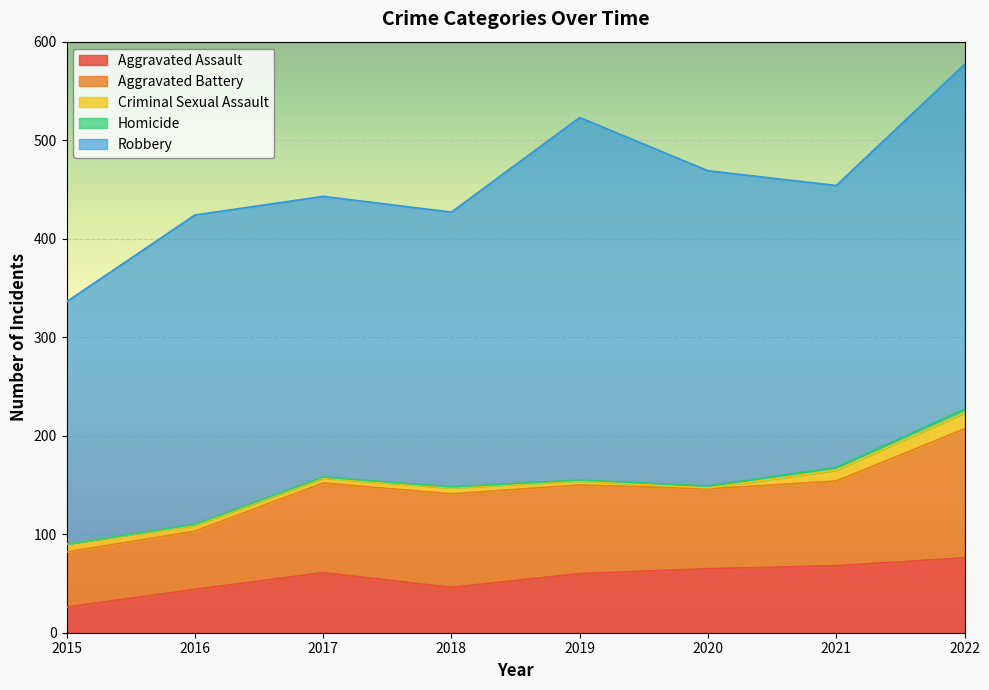

What is the difference between the second highest and minimum values in the Robbery series?

104